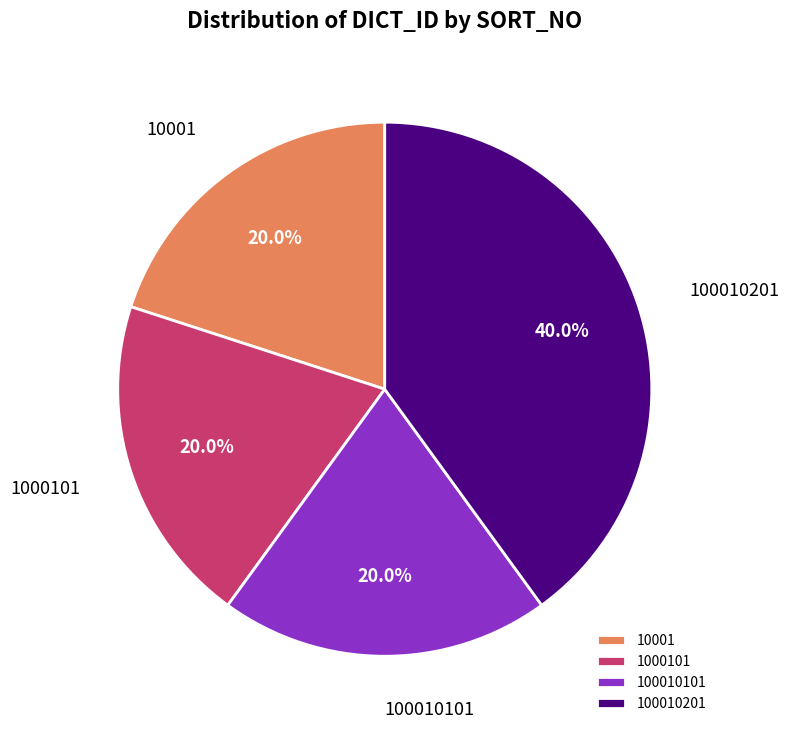

Which has a higher value, 100010201 or 1000101?

100010201